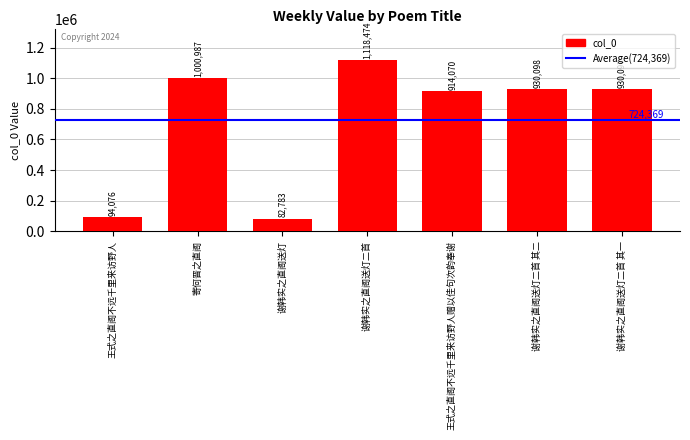

Rank the categories by value from highest to lowest.

谢韩实之直阁送灯二首, 寄何晋之直阁, 谢韩实之直阁送灯二首 其二, 谢韩实之直阁送灯二首 其一, 王式之直阁不远千里来访野人赠以佳句次韵奉谢, 王式之直阁不远千里来访野人, 谢韩实之直阁送灯